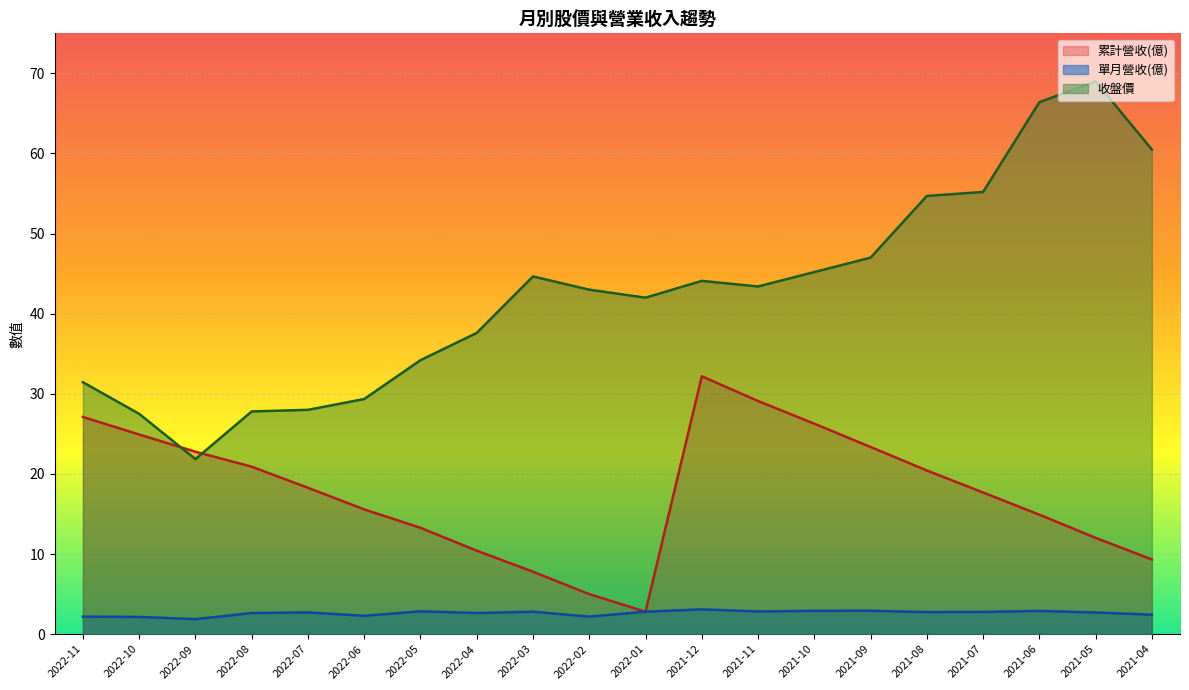

Reading right to left, extract all data points from this chart.

累計營收(億): 9.3	12.0	14.9	17.7	20.4	23.4	26.3	29.1	32.2	2.8	5.0	7.8	10.4	13.3	15.6	18.3	20.9	22.8	24.9	27.1
單月營收(億): 2.4	2.7	2.9	2.8	2.8	2.9	2.9	2.8	3.1	2.8	2.2	2.8	2.6	2.9	2.3	2.7	2.6	1.9	2.1	2.2
收盤價: 60.5	69.0	66.4	55.2	54.7	47.0	45.2	43.4	44.1	42.0	43.0	44.6	37.6	34.2	29.4	28.0	27.8	21.9	27.5	31.4